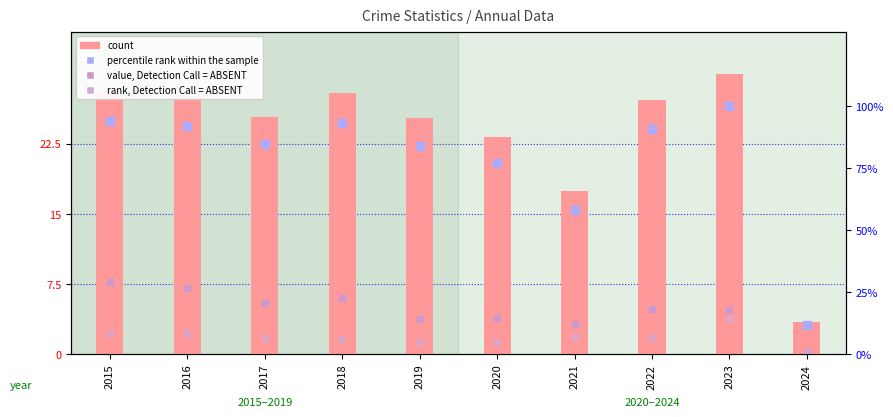

At which category is the sum across all series the highest?

2023